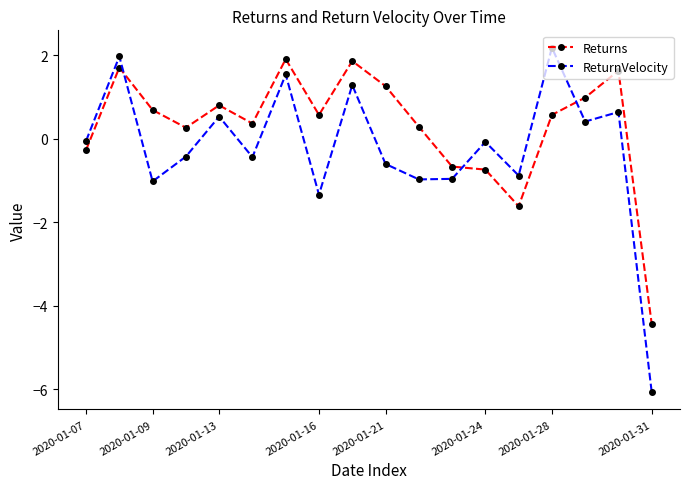

What is the value of the ReturnVelocity point at the 2nd from the left?

2.0